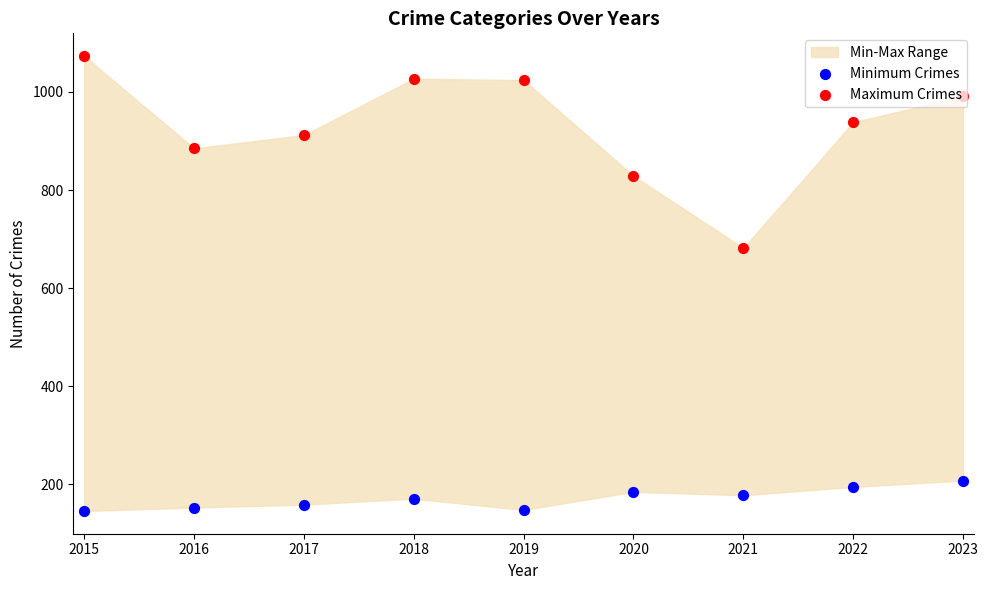

Which series contains the lowest Y value?

Minimum Crimes